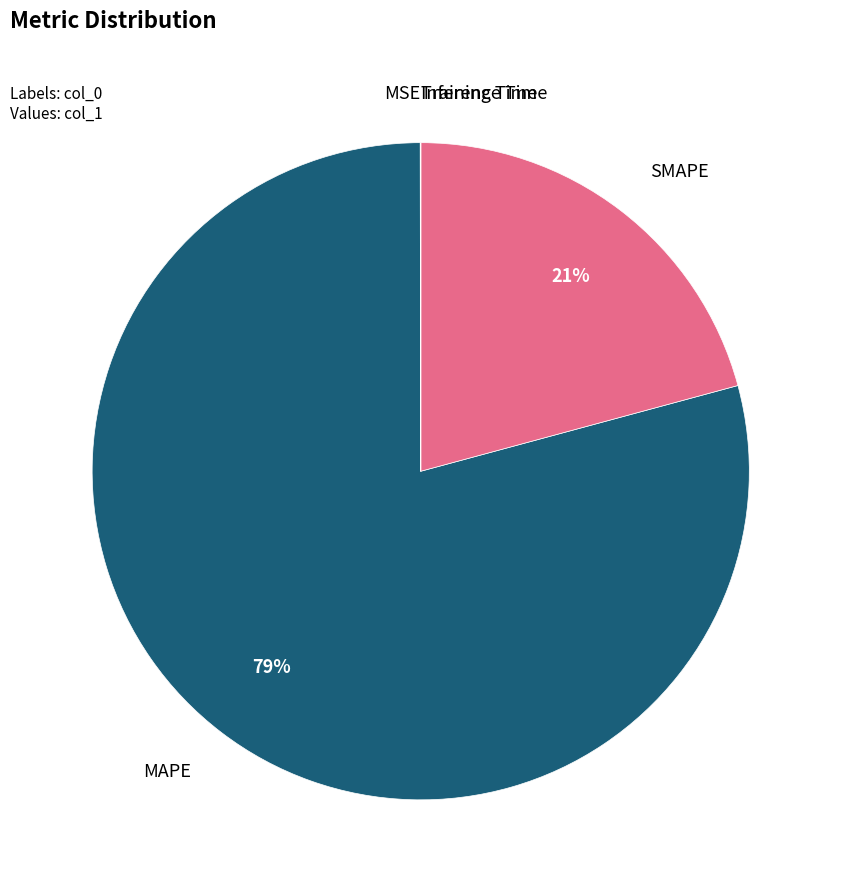

To the nearest percent, what is the difference between the largest and smallest slice percentages?

79%